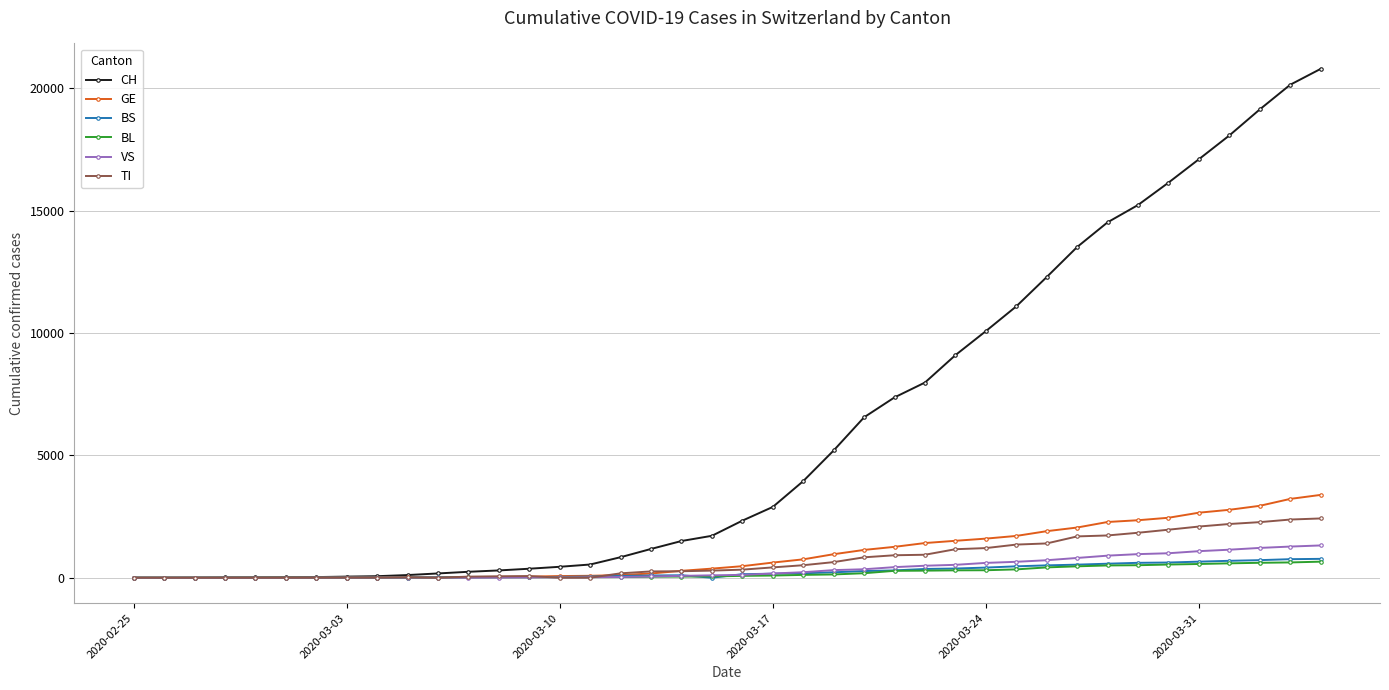

What is the average value of the VS series?

366